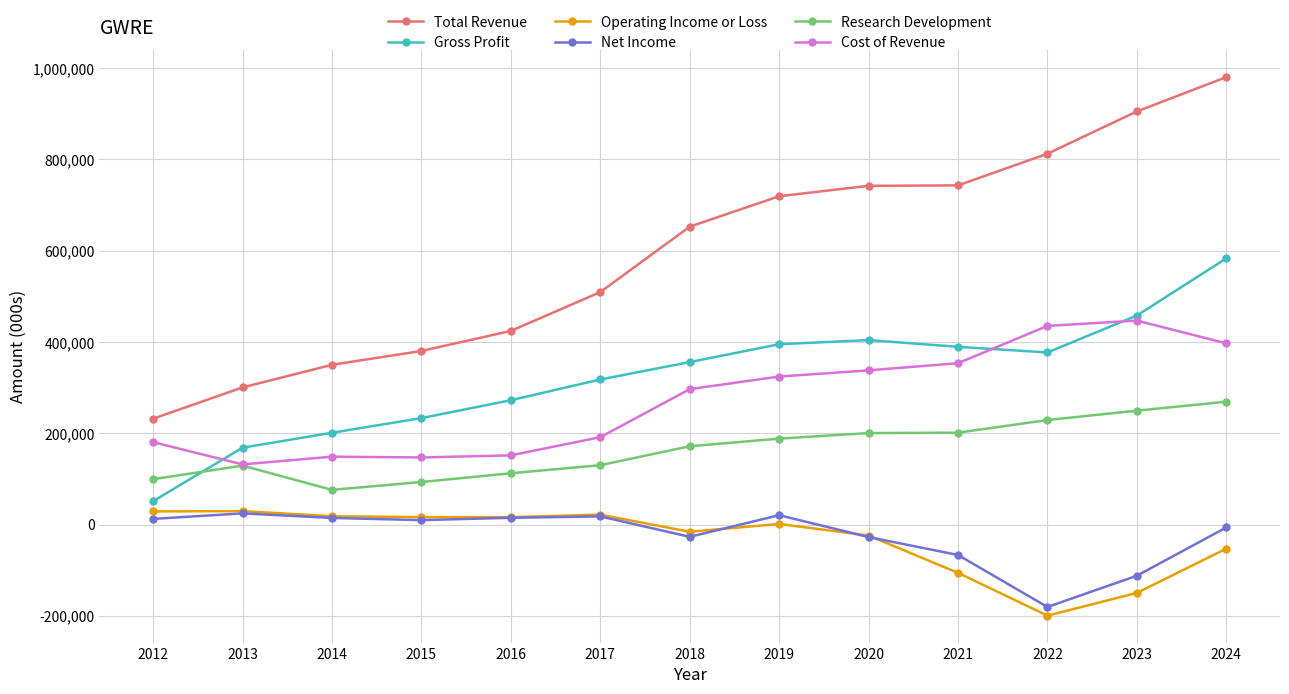

Is the value of Research Development at 2016 greater than the value of Cost of Revenue at 2017?

No